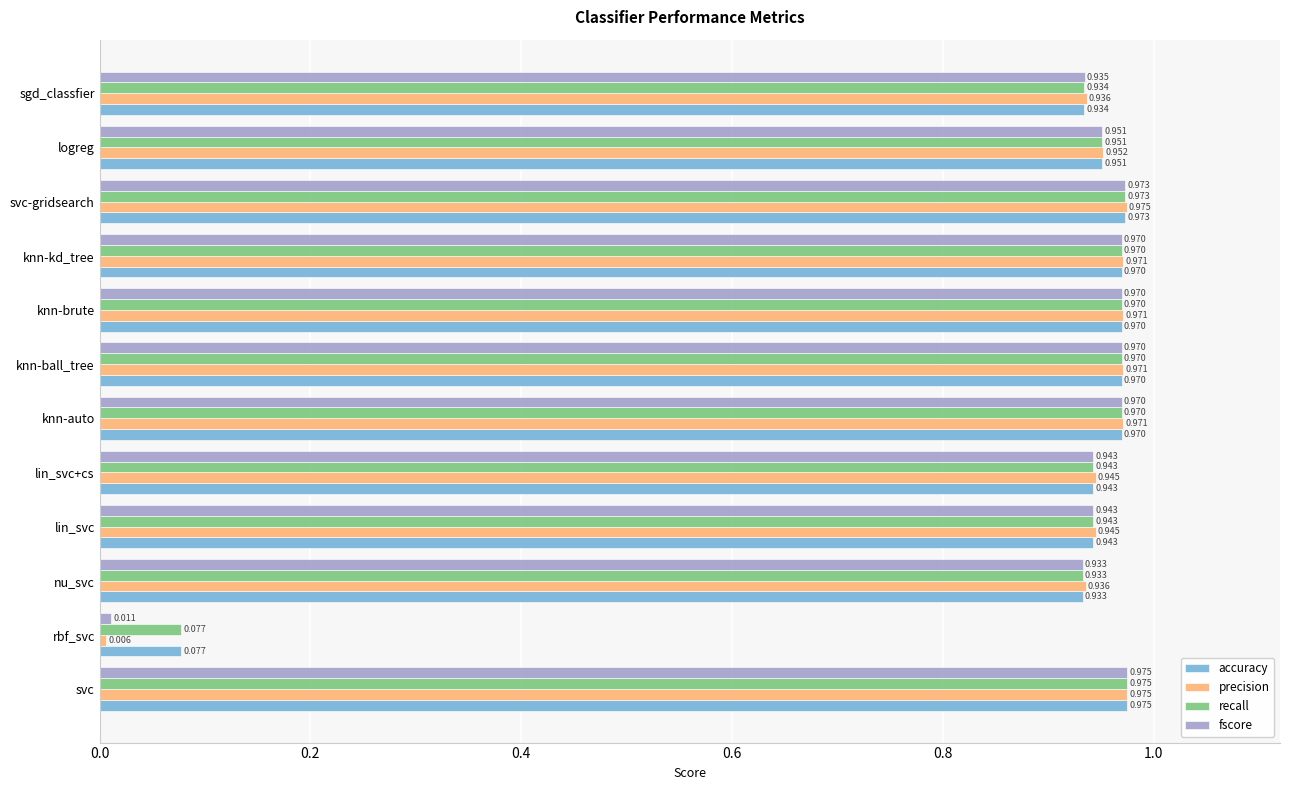

Where is fscore nearest to the value 0?

rbf_svc